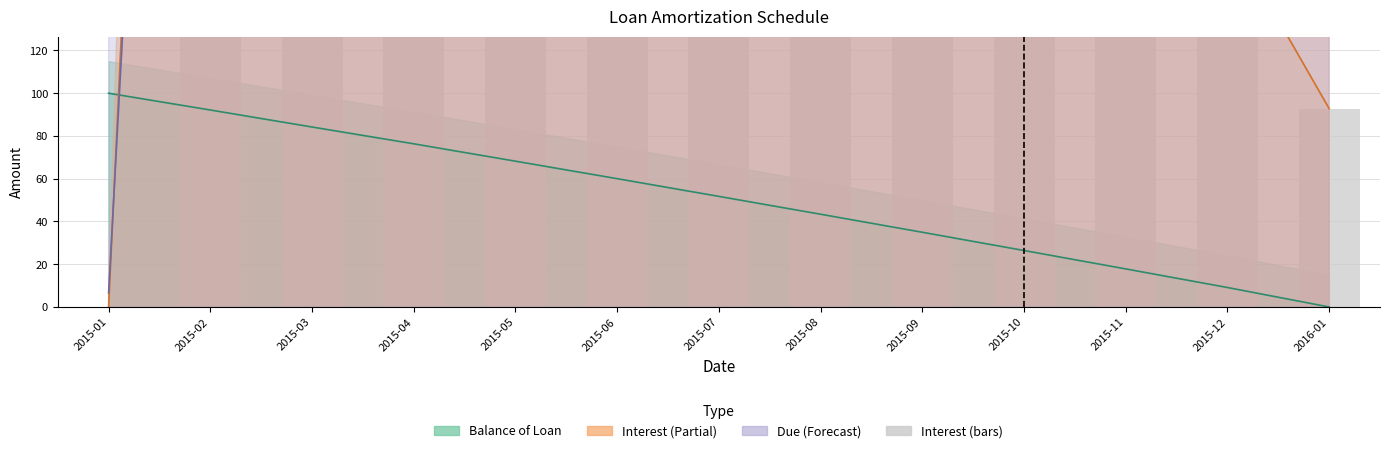

The value at 2015-09 is 174.2. True or false?

False